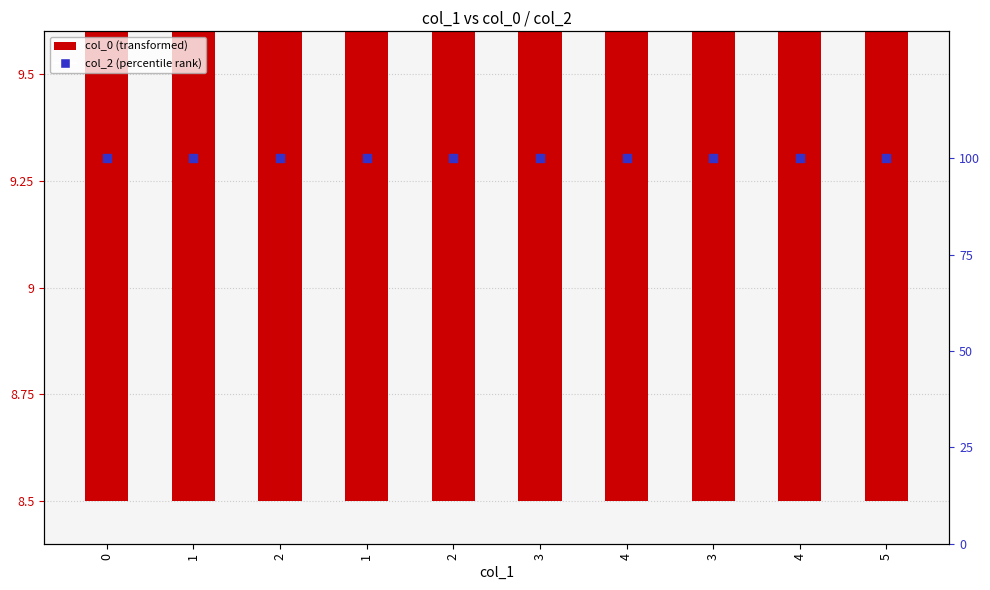

What is the total value across all series at 0?

108.5